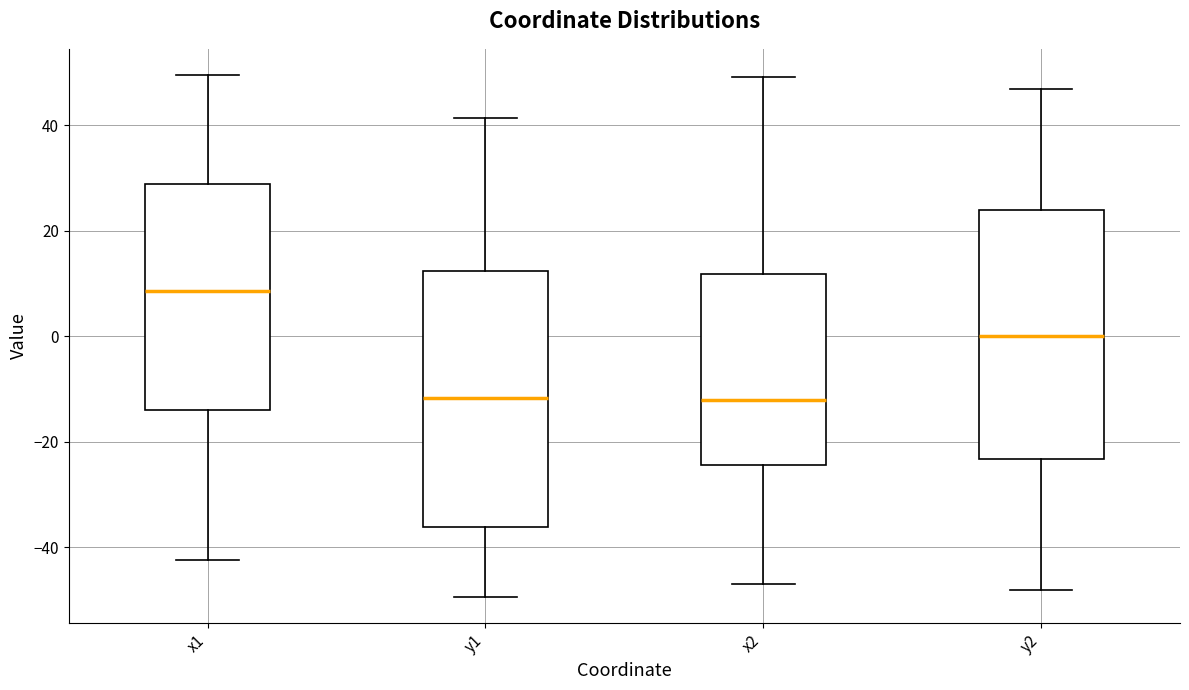

Reading left to right, read every box against the y-axis: the position of its median line, the range the box covers, and the ends of its whiskers. The values are not printed on the chart, so give them approximately, as read against the axis.

x1: median 8, box -14 to 28, whiskers -42 to 50
y1: median -12, box -36 to 12, whiskers -50 to 42
x2: median -12, box -24 to 12, whiskers -46 to 50
y2: median 0, box -24 to 24, whiskers -48 to 46